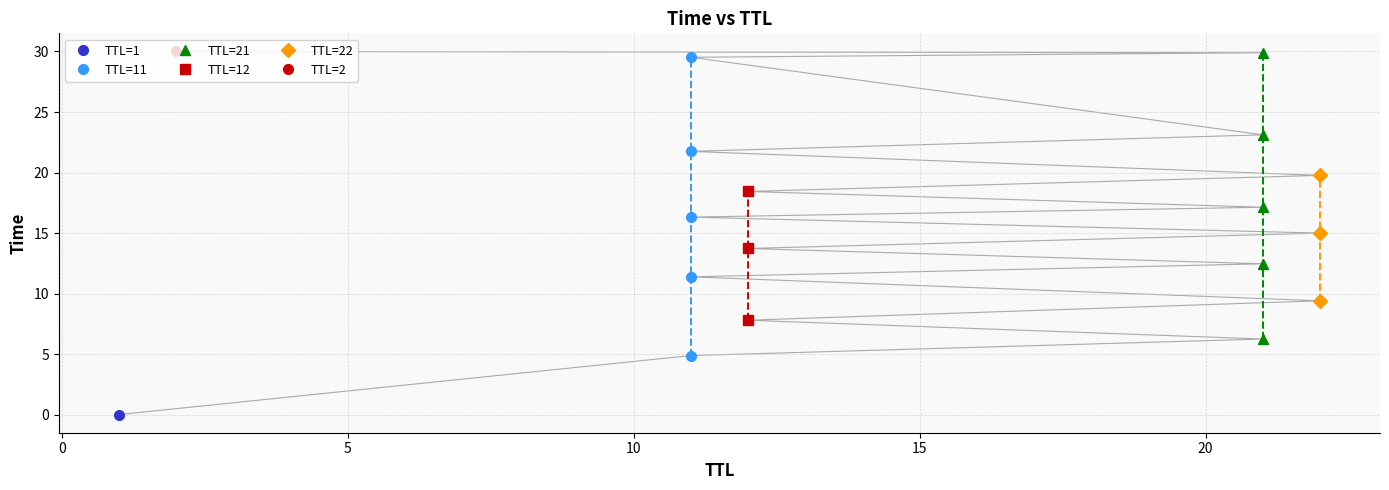

Rank the categories by value from lowest to highest.

1, 11, 21, 12, 22, 11, 21, 12, 22, 11, 21, 12, 22, 11, 21, 11, 21, 2